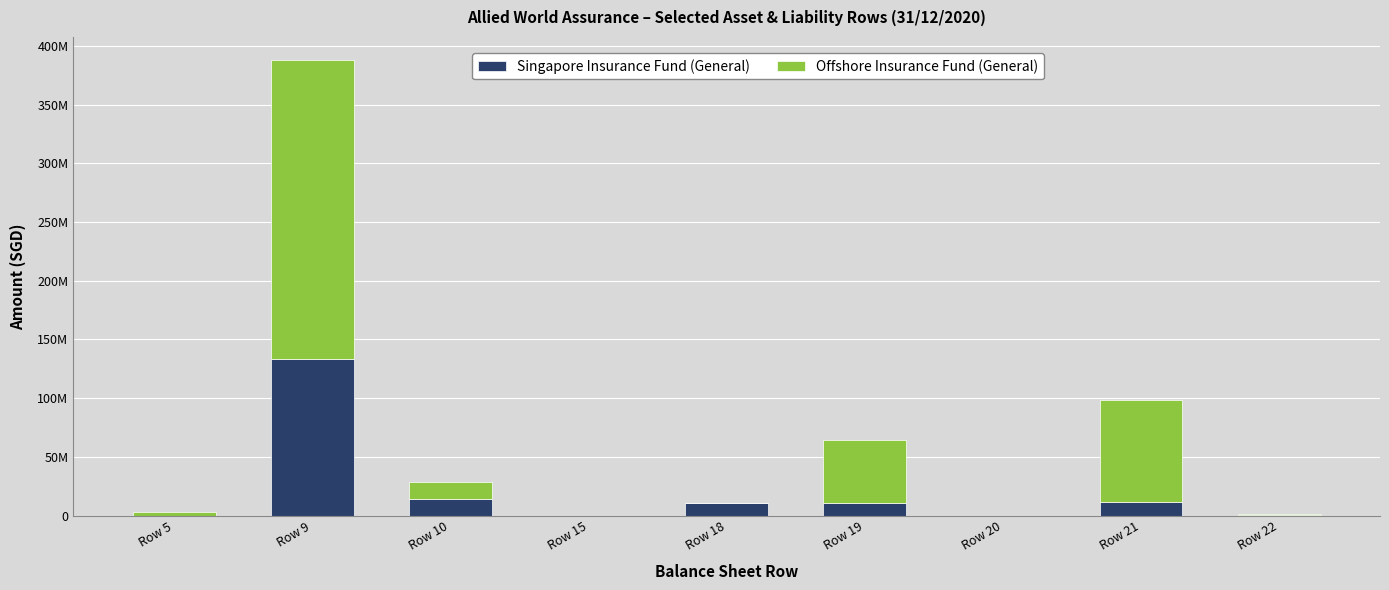

Rank the series by their average value, from highest to lowest.

Offshore Insurance Fund (General), Singapore Insurance Fund (General)